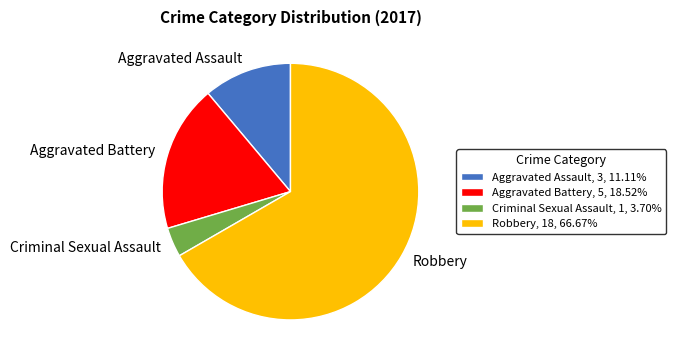

Does Robbery represent more than half of the total?

Yes